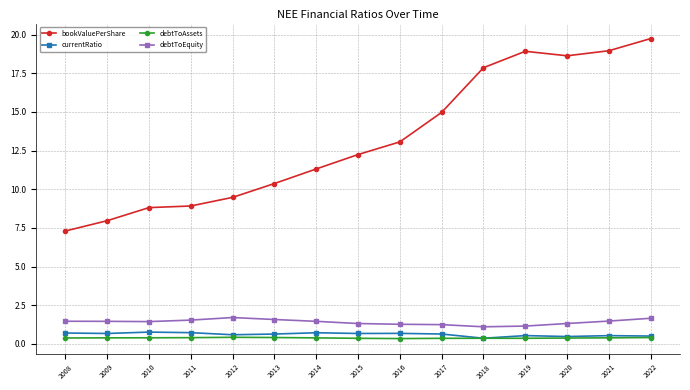

At how many categories does at least one series exceed 1?

15